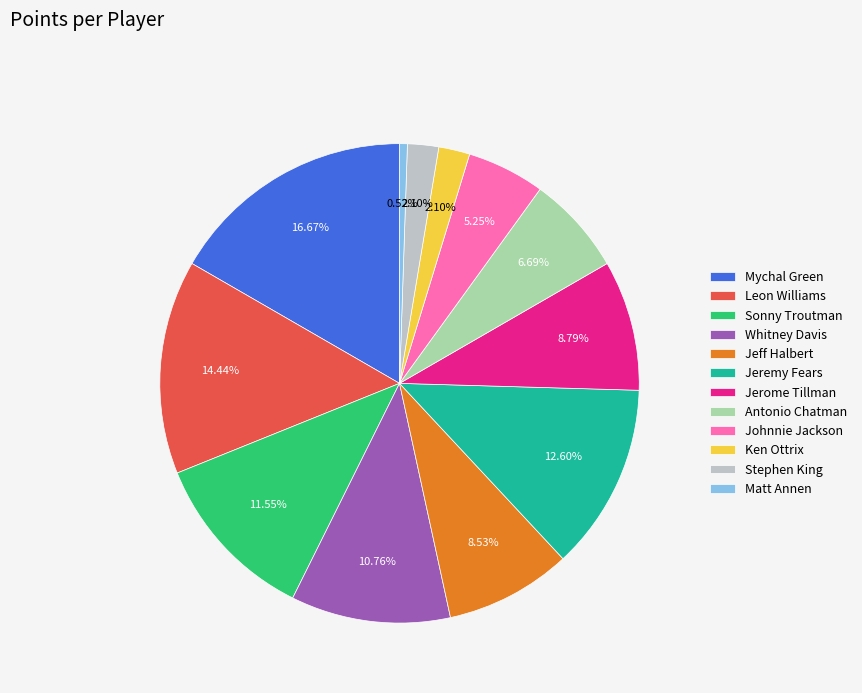

Which has a higher value, Johnnie Jackson or Antonio Chatman?

Antonio Chatman